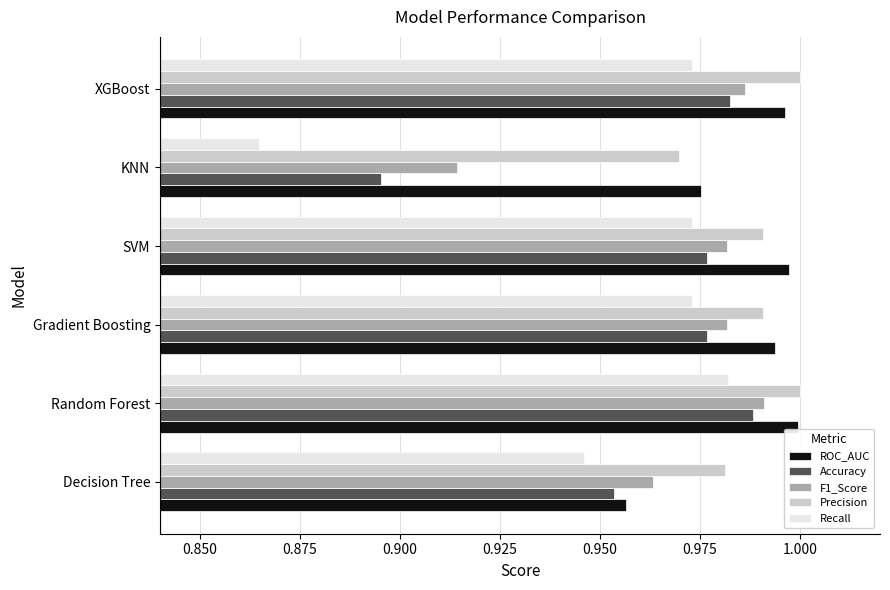

Which series has the largest total across all categories?

Precision